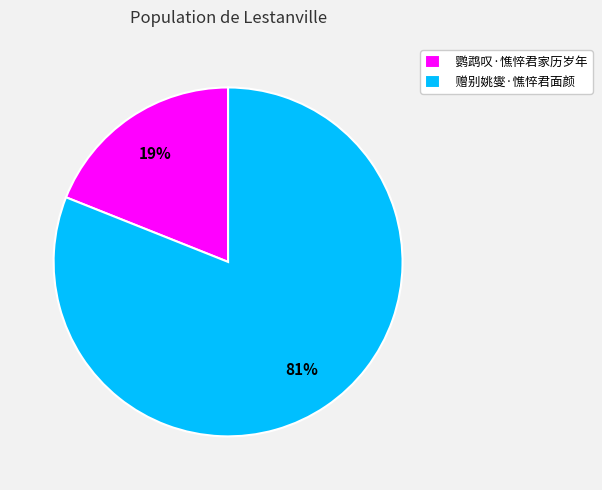

How many slices are in this pie chart?

2